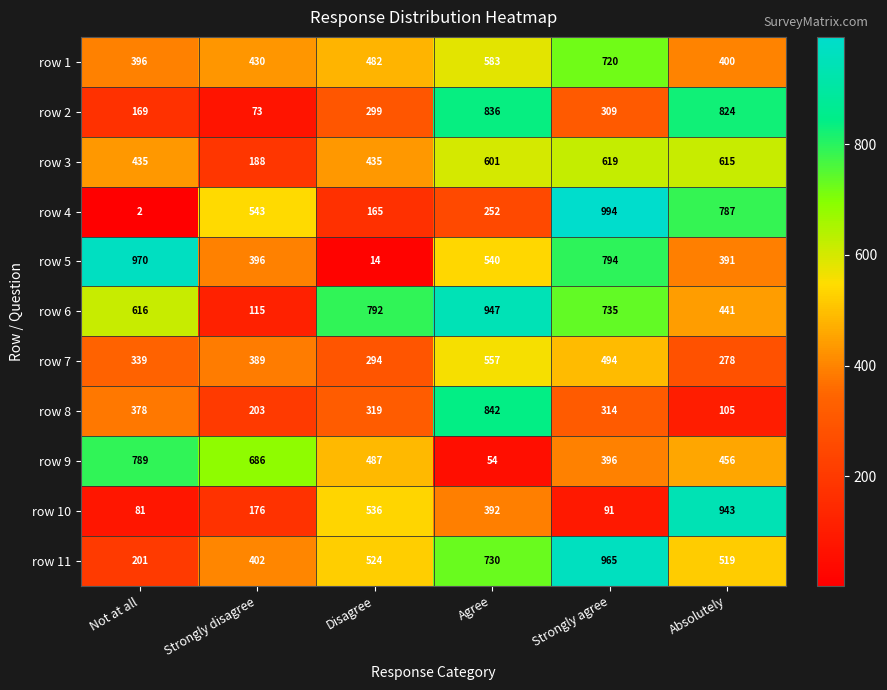

What is the spread (max minus min) of values at Strongly agree?

903